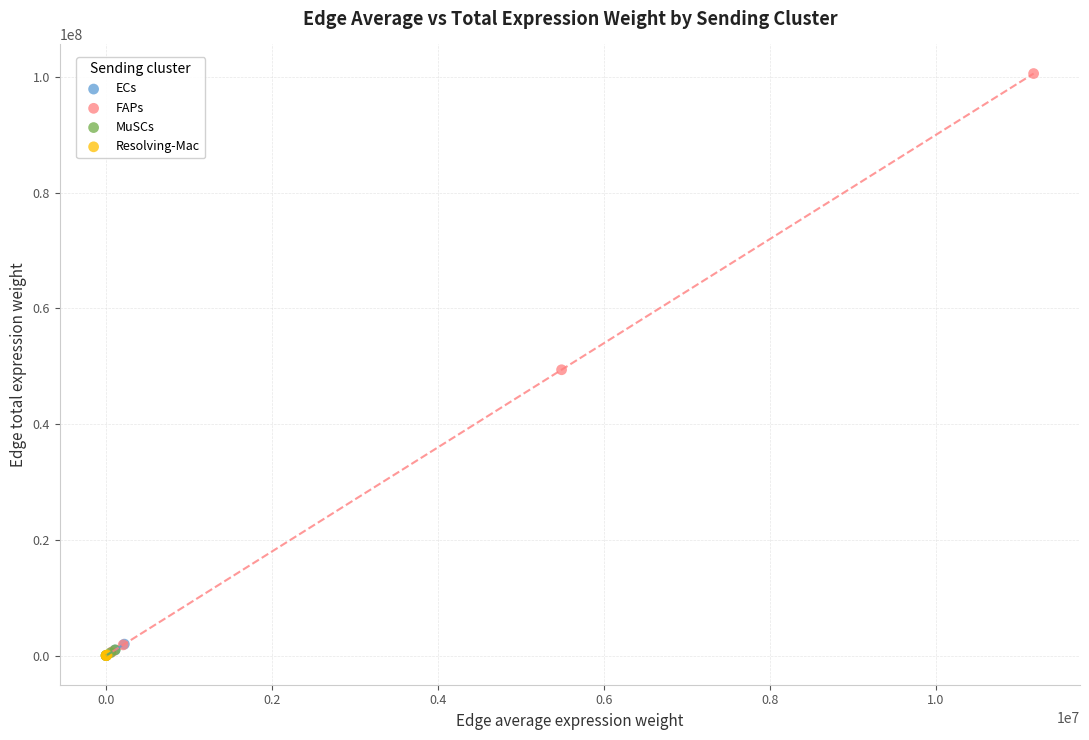

What are all the series names shown in the legend?

ECs, FAPs, MuSCs, Resolving-Mac